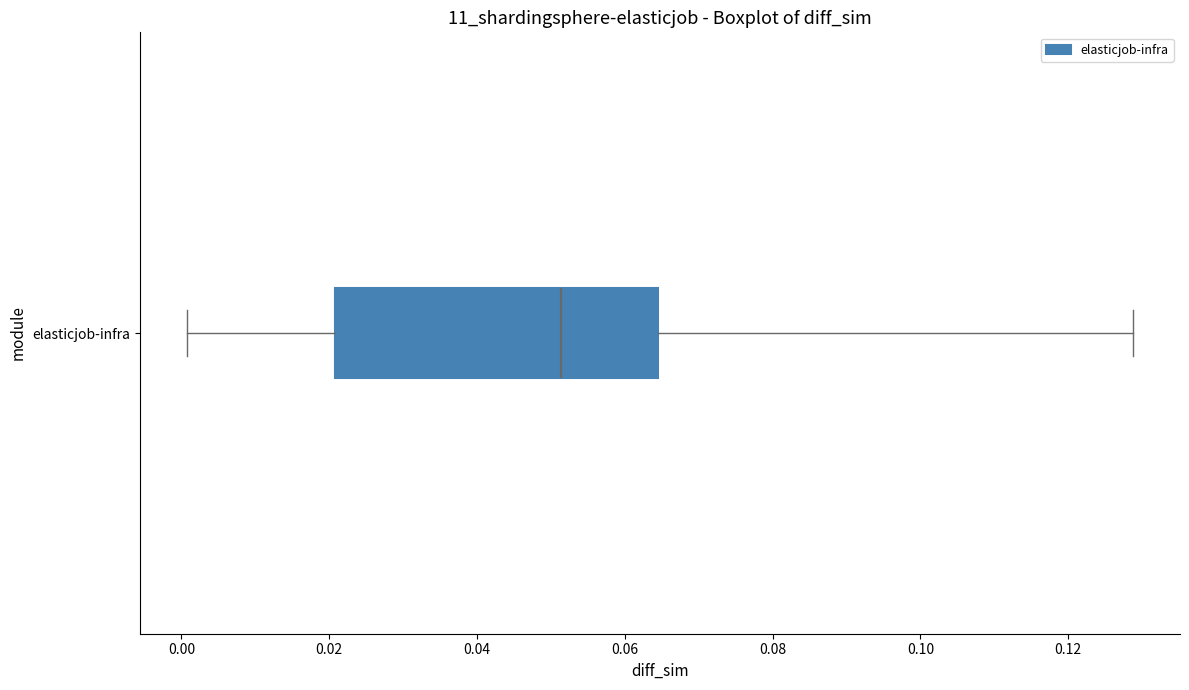

Transcribe this box plot: give where the median line is, the range the box spans, and where the two whiskers end, as read against the x-axis. The values are not printed on the chart, so give them approximately, as read against the axis.

median 0.052, box 0.020 to 0.064, whiskers 0.000 to 0.128